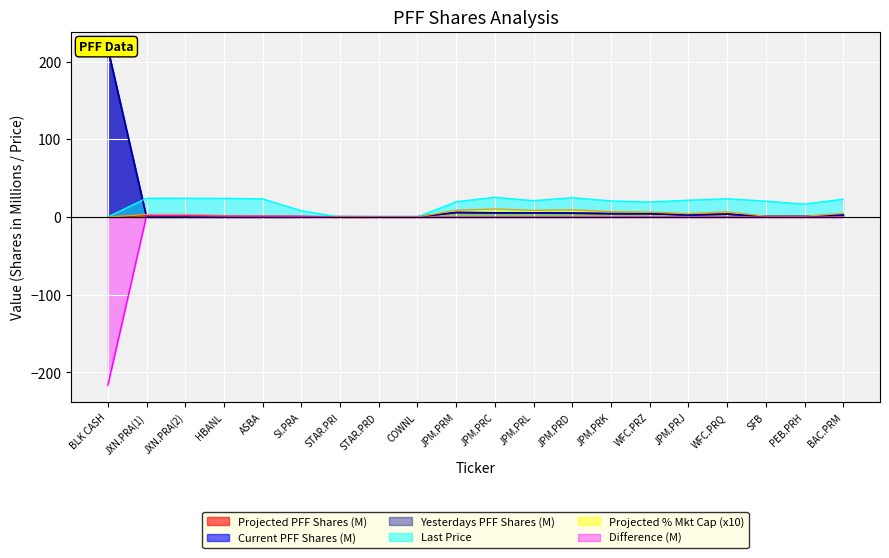

The value of Yesterdays PFF Shares at BAC.PRM is 2.6. True or false?

True